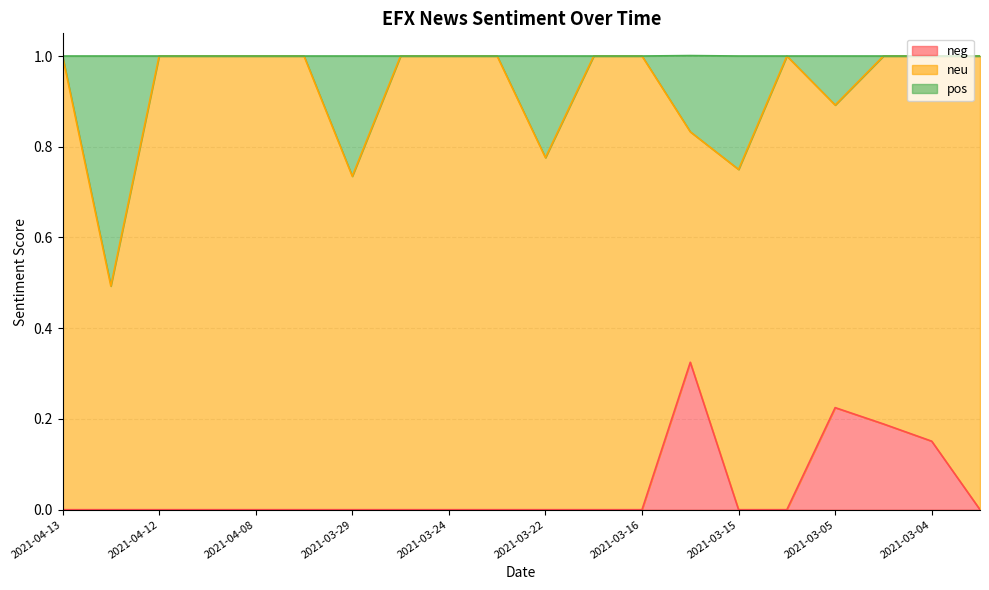

What is the total value across all series at 2021-03-09?

1.0